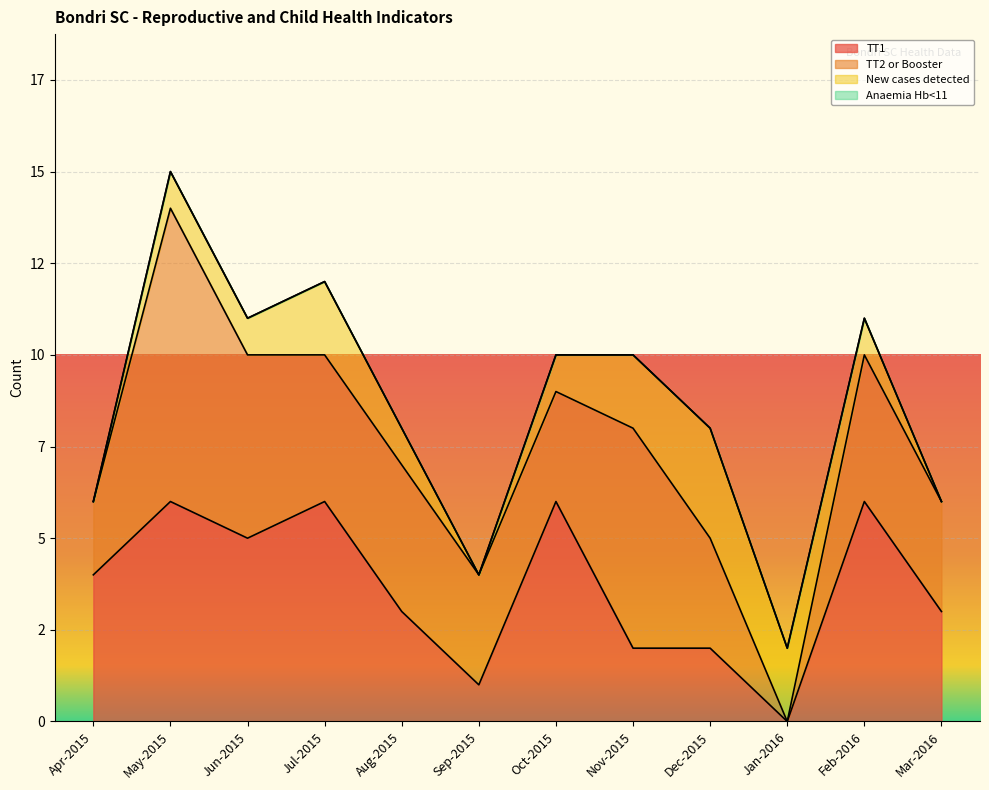

Which series changed the most between May-2015 and Oct-2015?

TT2 or Booster